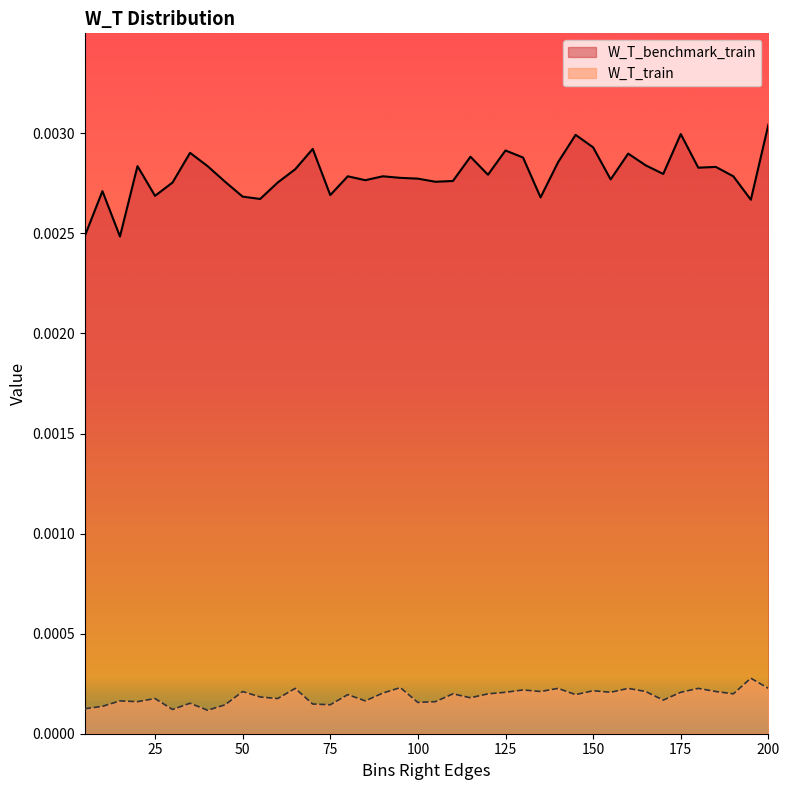

True or false: W_T_benchmark_train and W_T_train intersect in this chart.

False